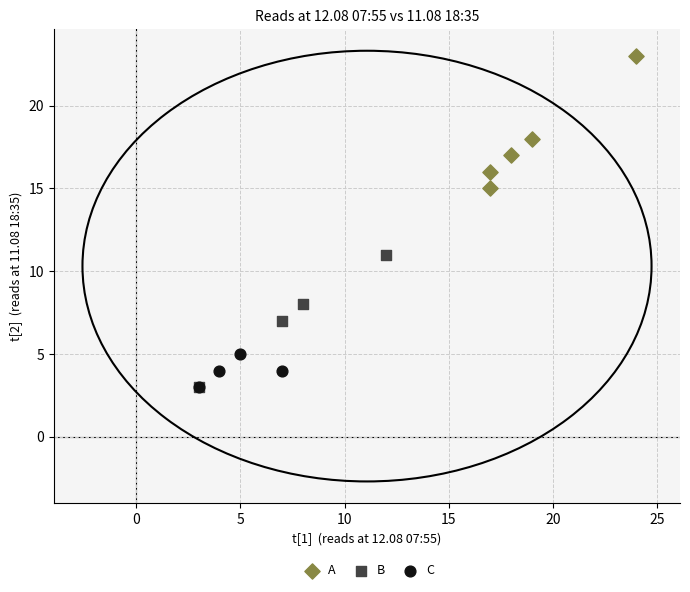

Which series reaches the maximum Y coordinate?

A